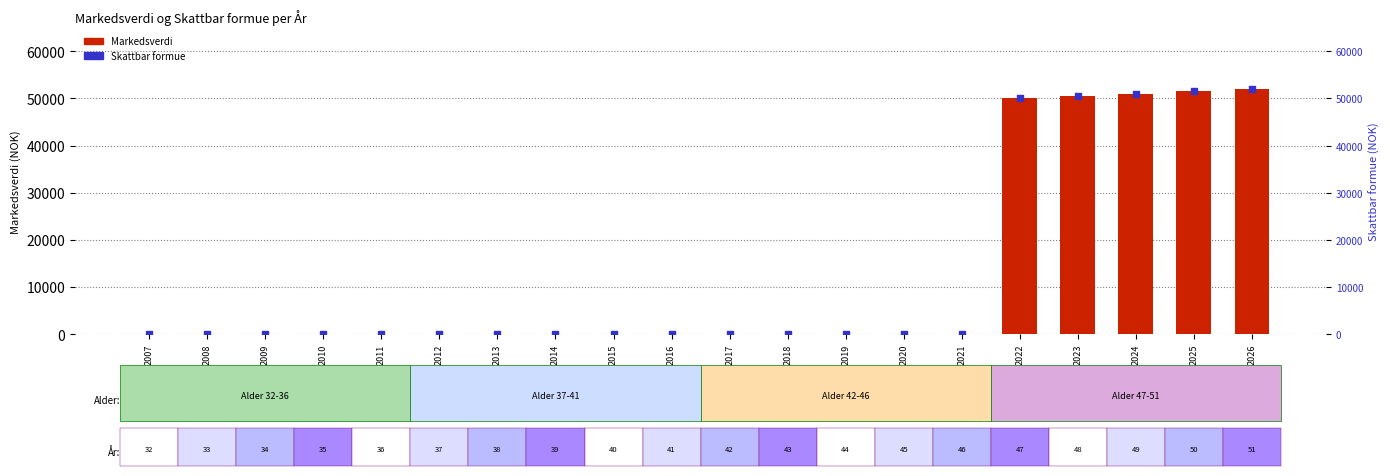

Which series has the widest spread of Y values?

Markedsverdi